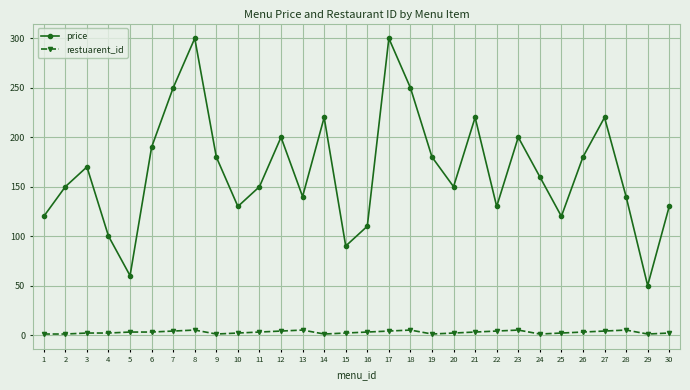

How many lines are shown in the chart?

2